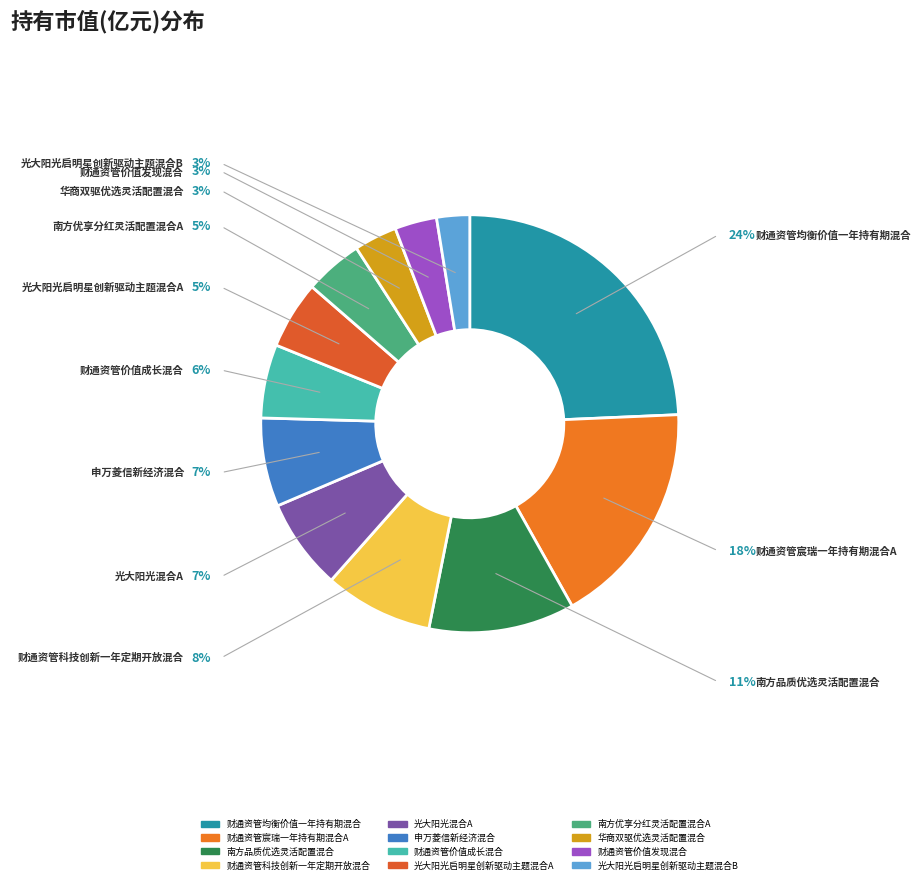

To the nearest percent, what percentage of the pie is 华商双驱优选灵活配置混合?

3%